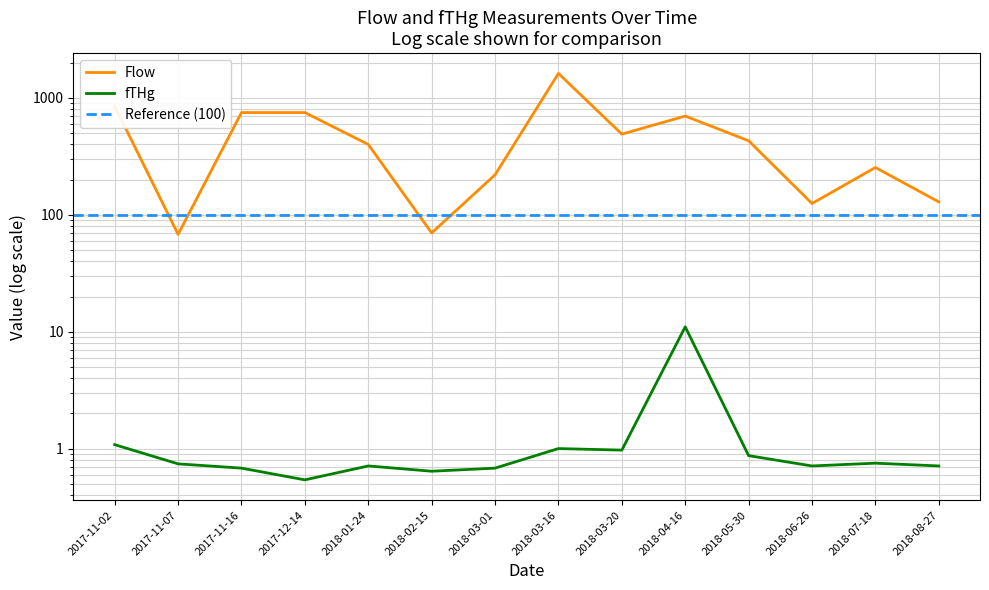

Which series changed the most between 2017-11-07 and 2018-06-26?

Flow